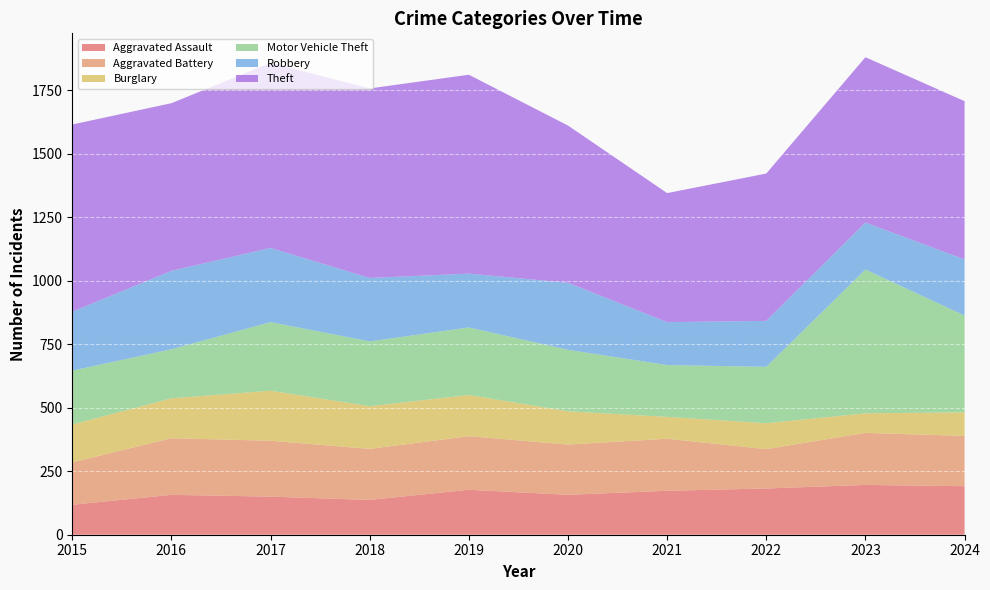

Reading left to right, extract all data points from this chart.

Aggravated Assault: 2015=118	2016=157	2017=150	2018=137	2019=177	2020=157	2021=173	2022=182	2023=196	2024=191
Aggravated Battery: 2015=167	2016=223	2017=220	2018=201	2019=211	2020=198	2021=205	2022=155	2023=205	2024=198
Burglary: 2015=149	2016=157	2017=197	2018=168	2019=162	2020=131	2021=86	2022=102	2023=77	2024=93
Motor Vehicle Theft: 2015=212	2016=193	2017=270	2018=255	2019=266	2020=242	2021=204	2022=222	2023=566	2024=381
Robbery: 2015=232	2016=309	2017=292	2018=250	2019=212	2020=264	2021=169	2022=181	2023=185	2024=221
Theft: 2015=737	2016=660	2017=729	2018=746	2019=783	2020=619	2021=508	2022=580	2023=651	2024=623